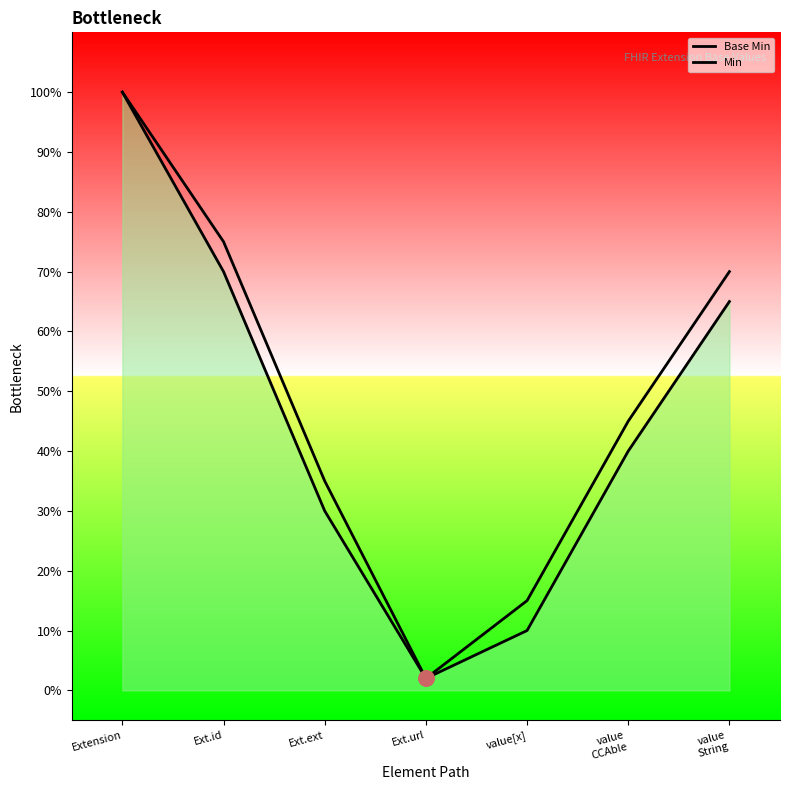

Which series has the largest total across all categories?

Min